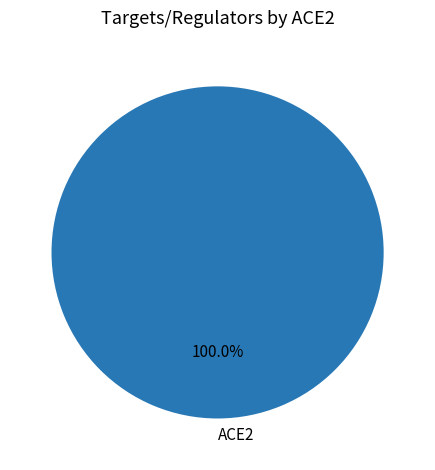

Count the number of slices in the pie.

1